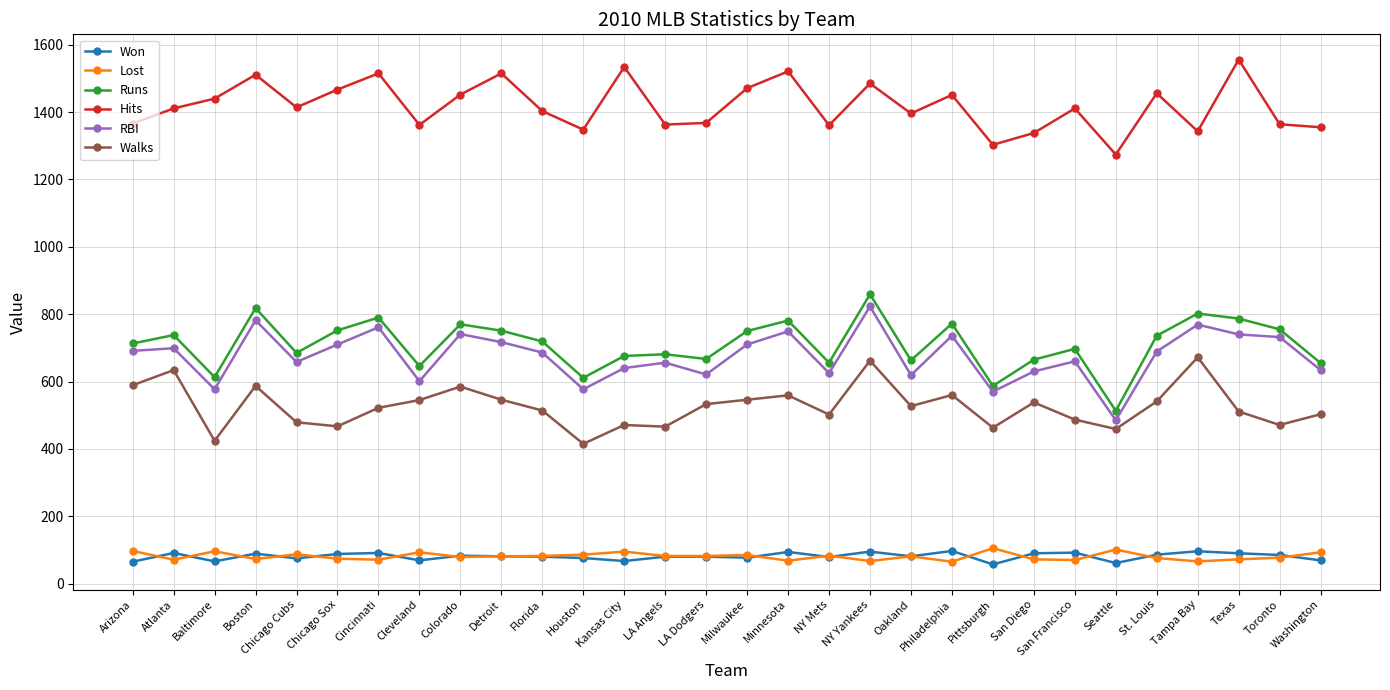

Is the value of Lost at Seattle greater than the value of Runs at NY Yankees?

No